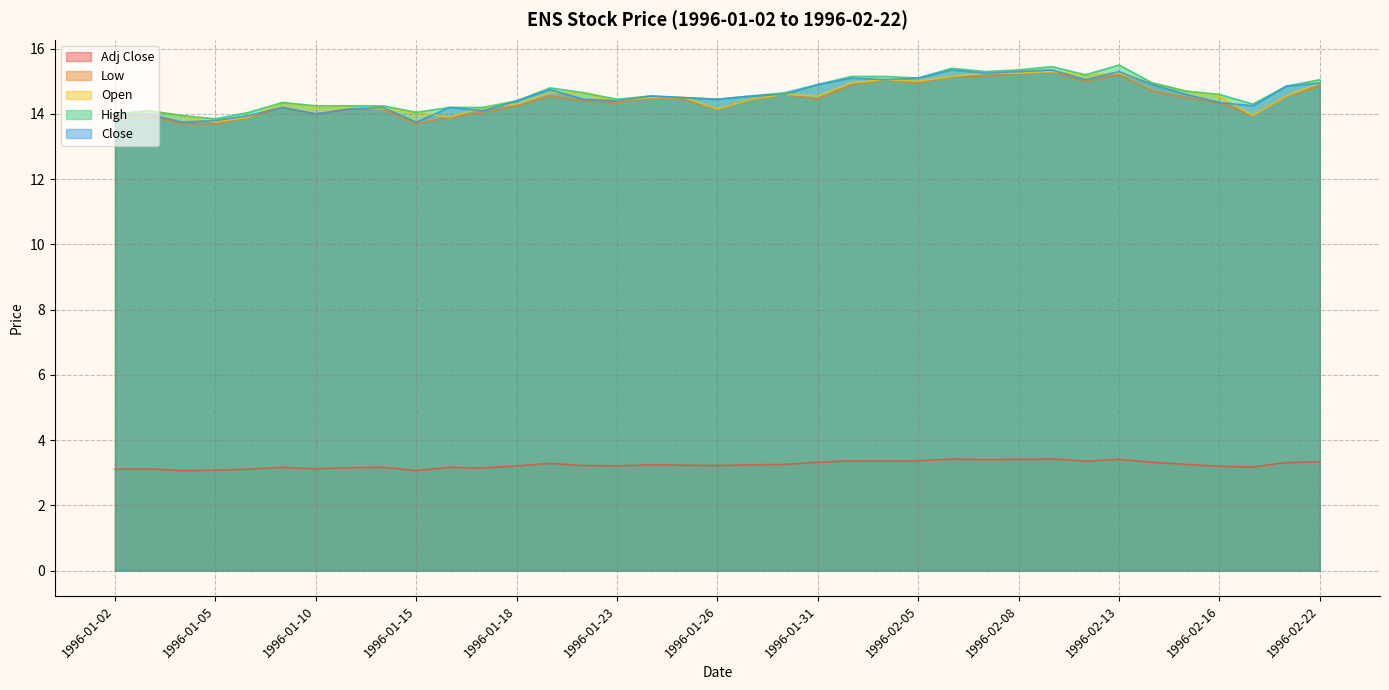

Between 1996-01-31 and 1996-02-02, which is larger?

1996-02-02